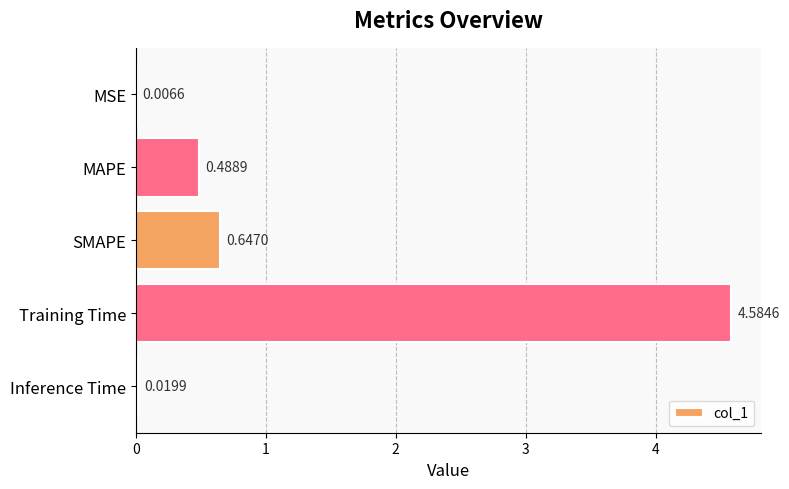

Which has a higher value, MSE or MAPE?

MAPE